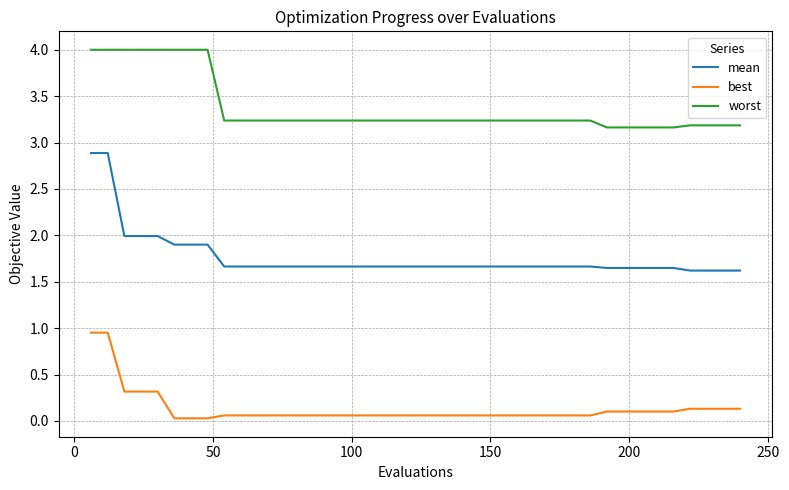

What is the sum of all best values?

5.4